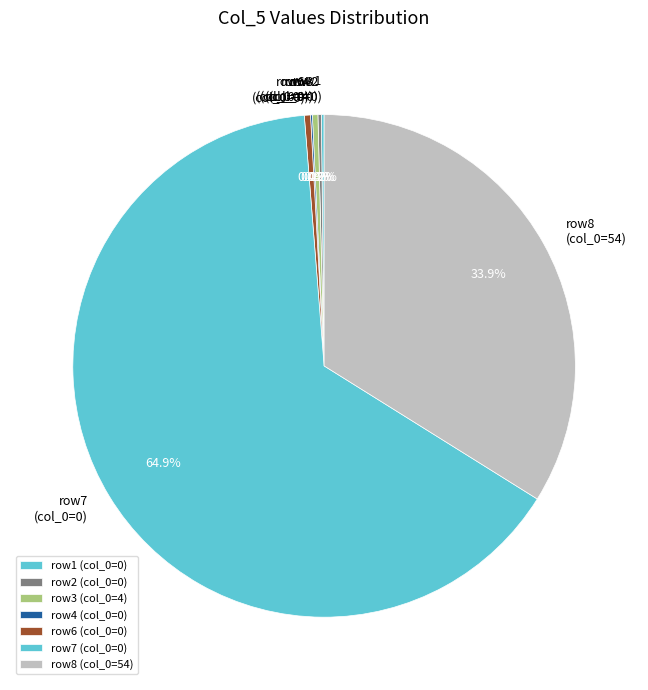

To the nearest percent, what is the difference between the largest and smallest slice percentages?

65%